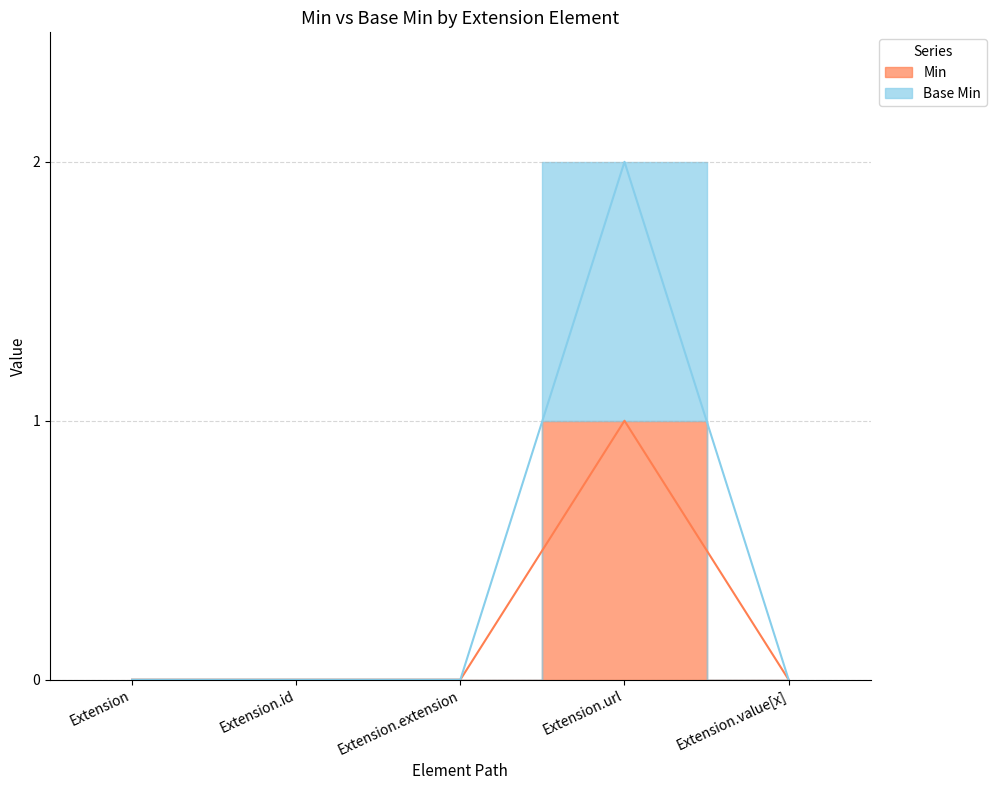

Which has a higher value, Extension.extension or Extension?

Extension.extension